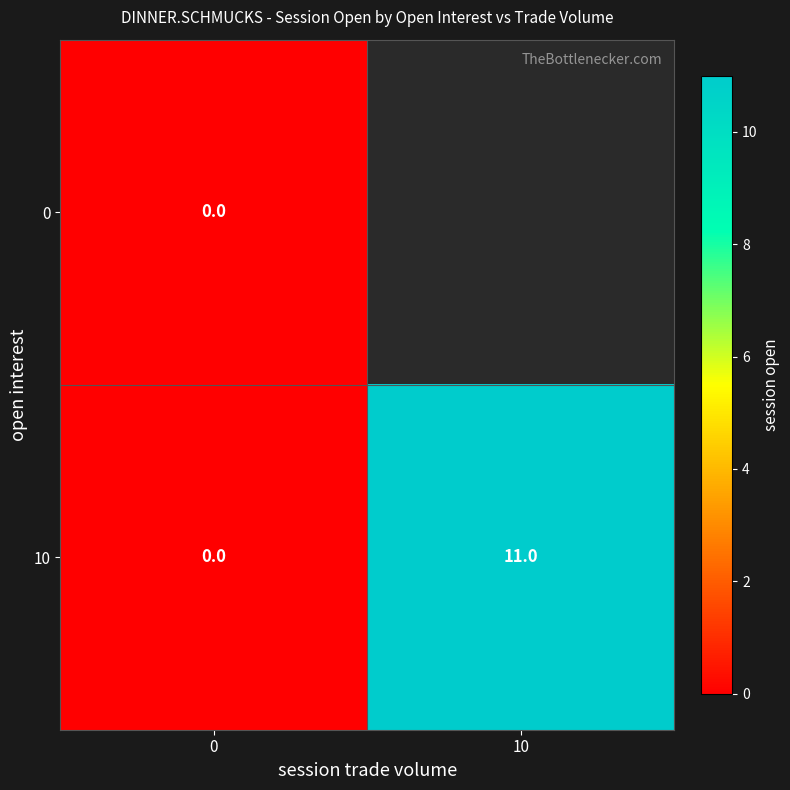

At how many categories does at least one series exceed 6?

1